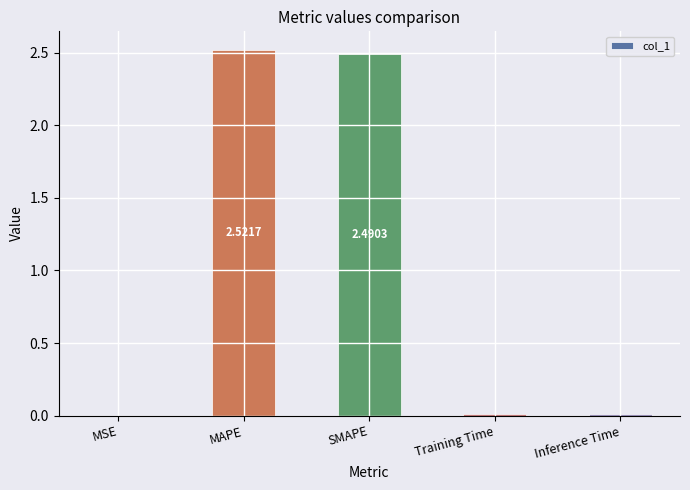

Which has a higher value, MAPE or Training Time?

MAPE